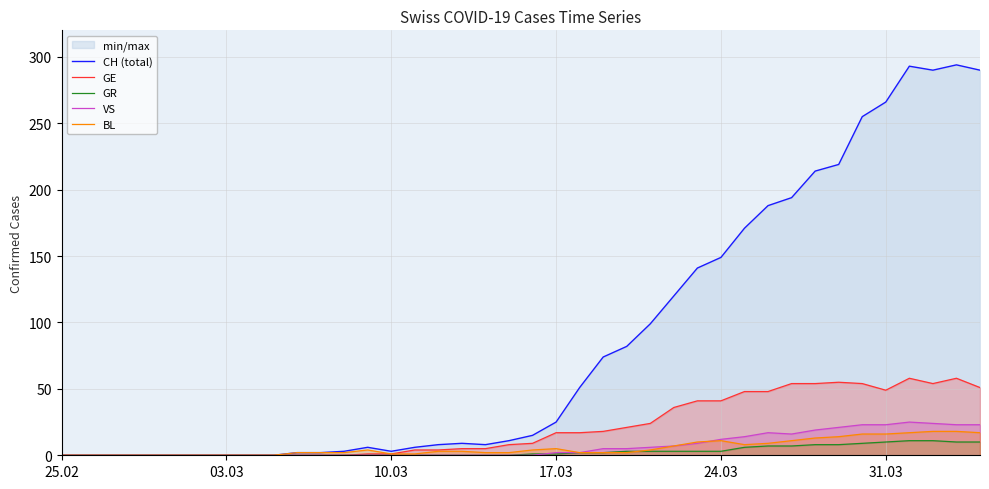

Reading right to left, list all the values displayed in this chart.

CH (total): 290	294	290	293	266	255	219	214	194	188	171	149	141	120	99	82	74	51	25	15	11	8	9	8	6	3	6	3	2	2	0	0	0	0	0	0	0	0	0	0
GE: 51	58	54	58	49	54	55	54	54	48	48	41	41	36	24	21	18	17	17	9	8	5	5	4	4	1	1	0	0	0	0	0	0	0	0	0	0	0	0	0
GR: 10	10	11	11	10	9	8	8	7	7	6	3	3	3	3	3	2	2	1	1	0	0	0	0	0	0	0	0	0	0	0	0	0	0	0	0	0	0	0	0
VS: 23	23	24	25	23	23	21	19	16	17	14	12	9	7	6	5	5	2	2	0	0	0	0	0	0	0	0	0	0	0	0	0	0	0	0	0	0	0	0	0
BL: 17	18	18	17	16	16	14	13	11	9	8	11	10	7	4	2	2	2	5	4	2	2	3	3	1	1	4	2	2	2	0	0	0	0	0	0	0	0	0	0